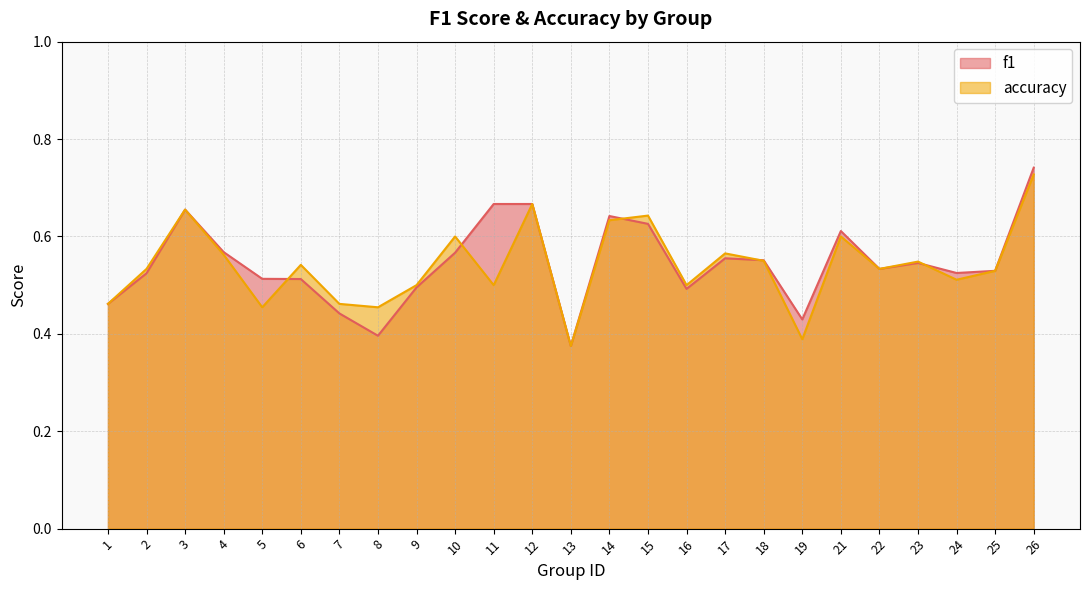

At which category is the sum across all series the highest?

26